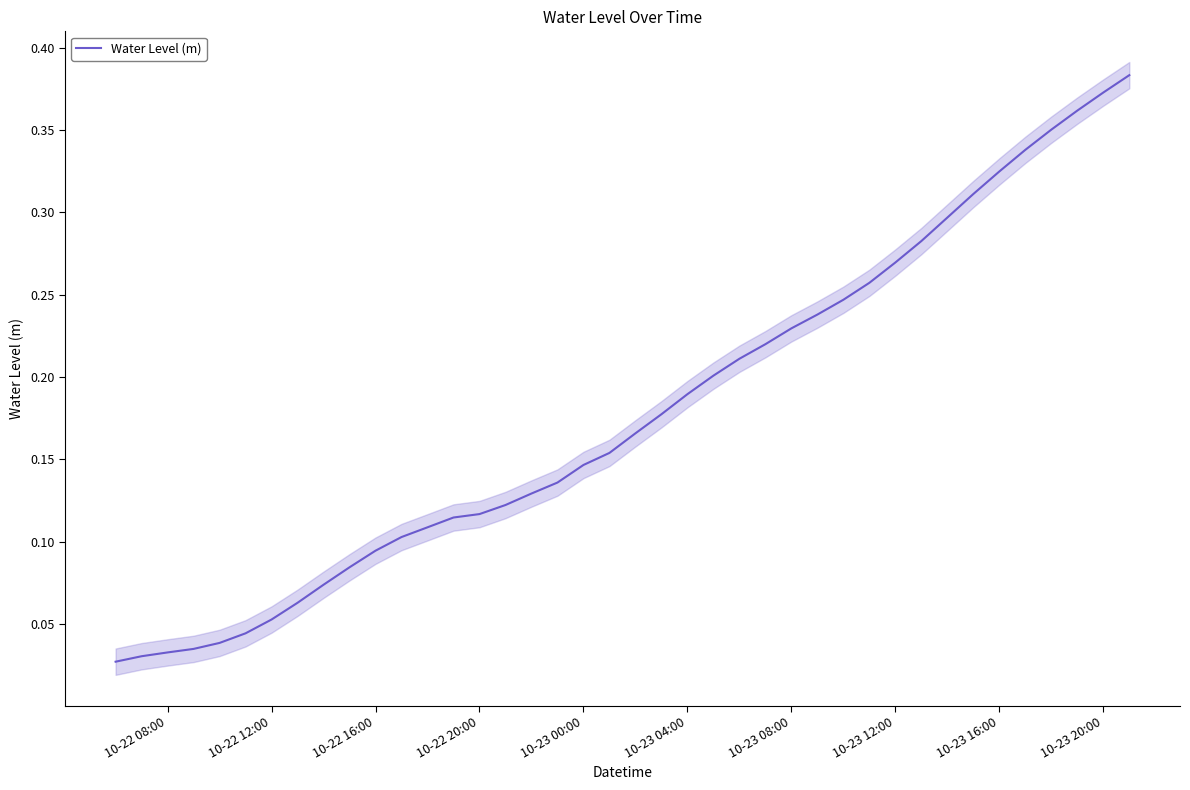

How many lines are shown in the chart?

1